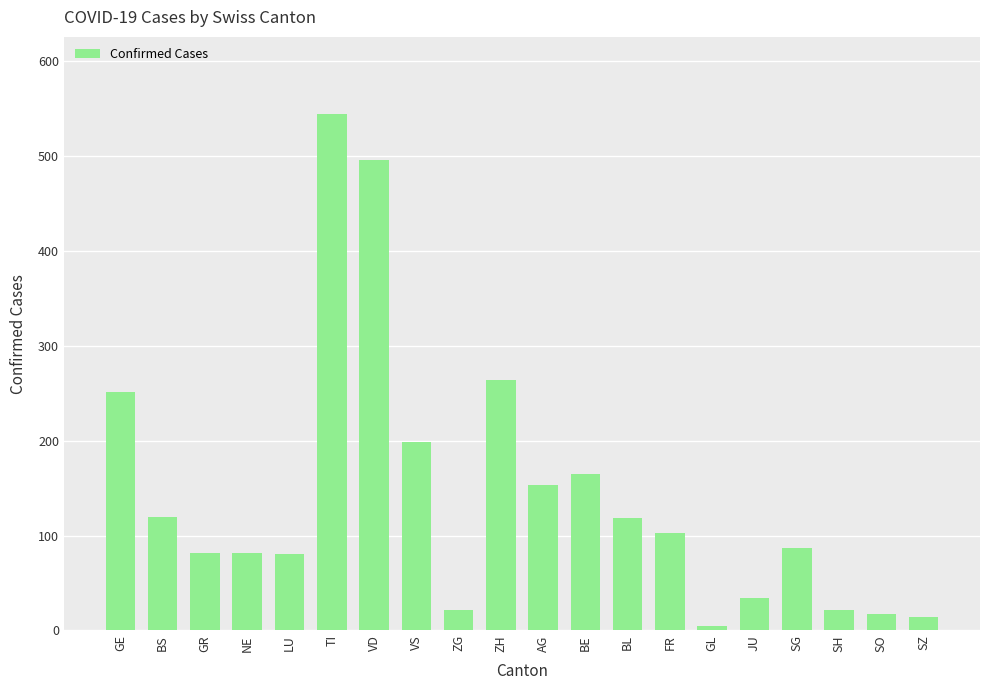

Which label corresponds to the largest value in the chart?

TI